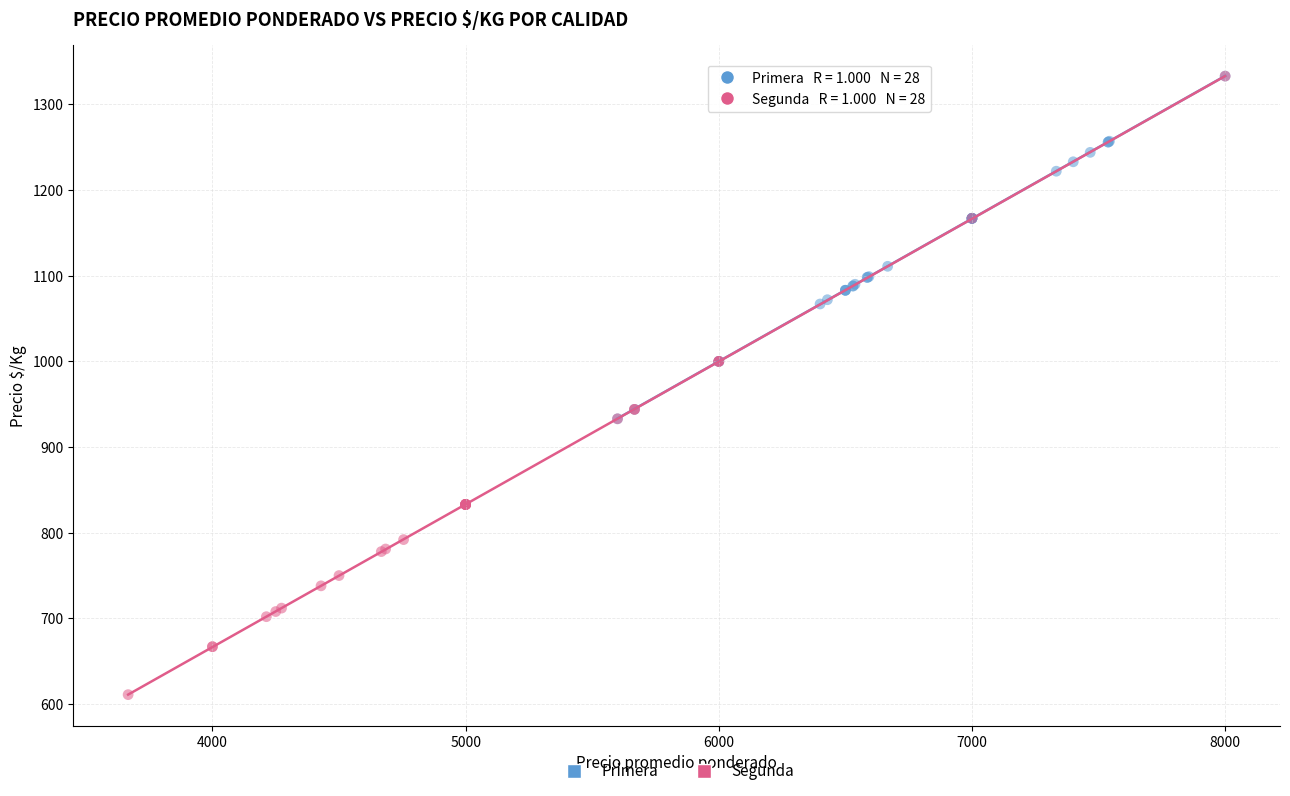

Which series has the widest spread of Y values?

Segunda